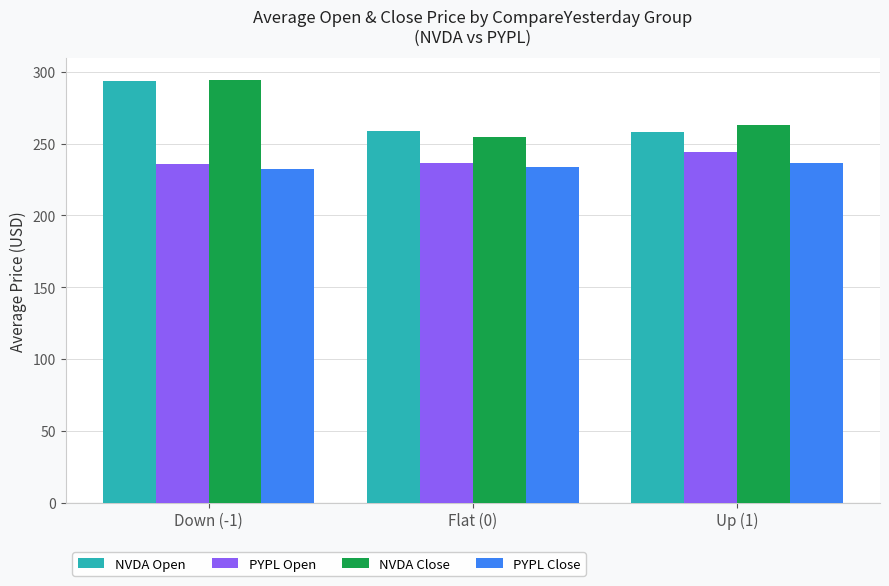

The PYPL Close series shows 82.2 at Down (-1). True or false?

False